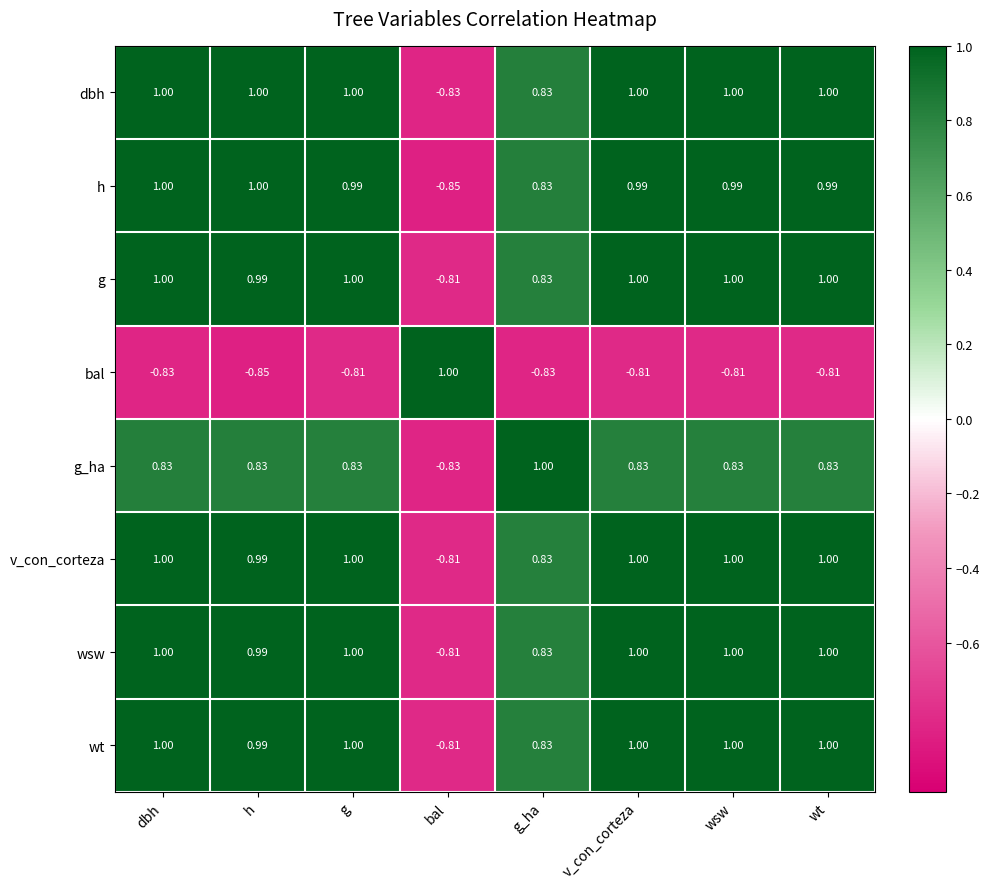

At which label does bal first exceed 0?

bal